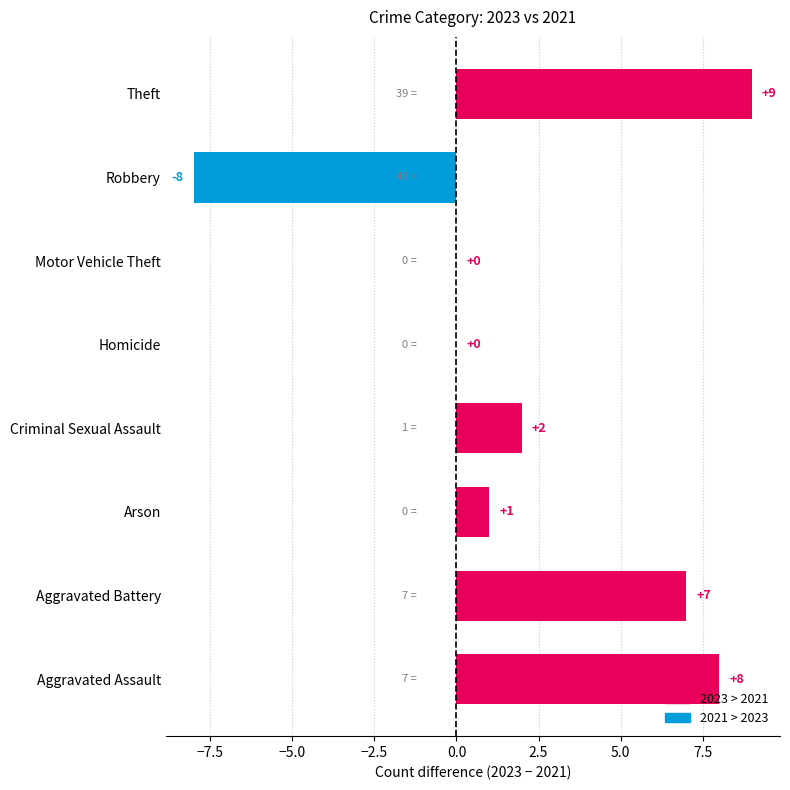

Which has a higher value, Aggravated Assault or Robbery?

Aggravated Assault